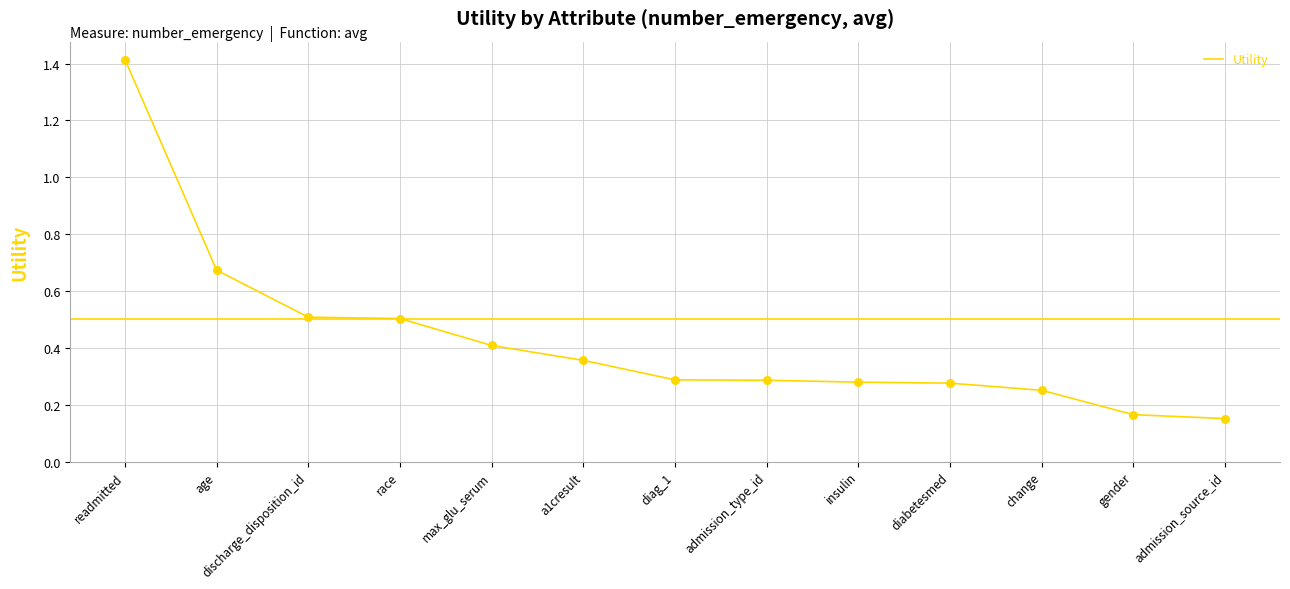

What is the change in value from max_glu_serum to gender?

-0.2